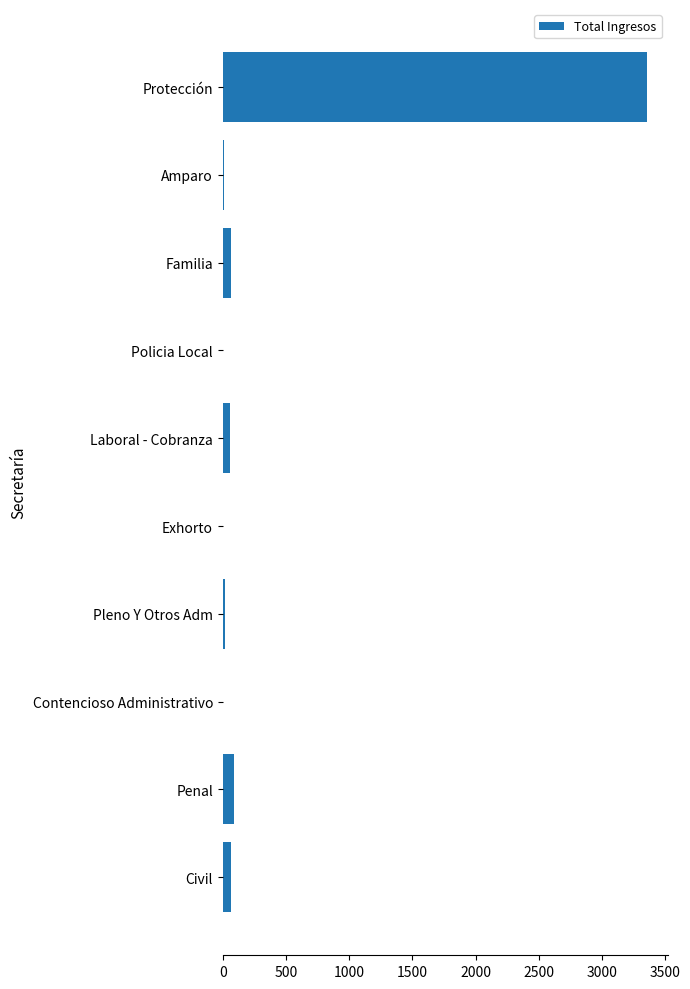

The value at Penal is 90. True or false?

True